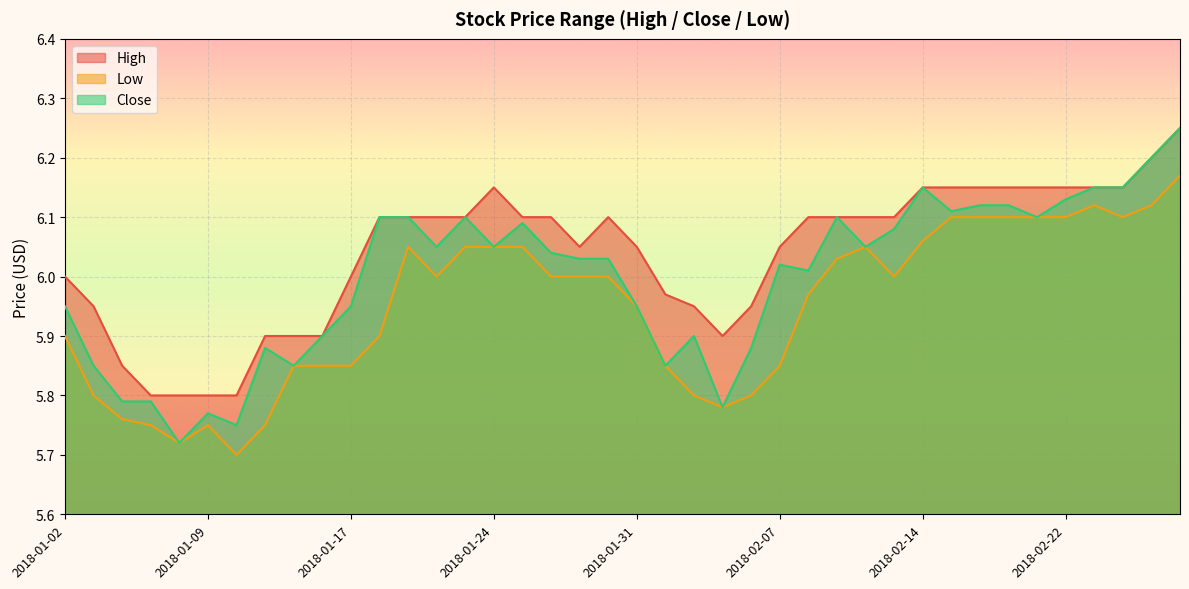

True or false: Close and Low intersect in this chart.

False